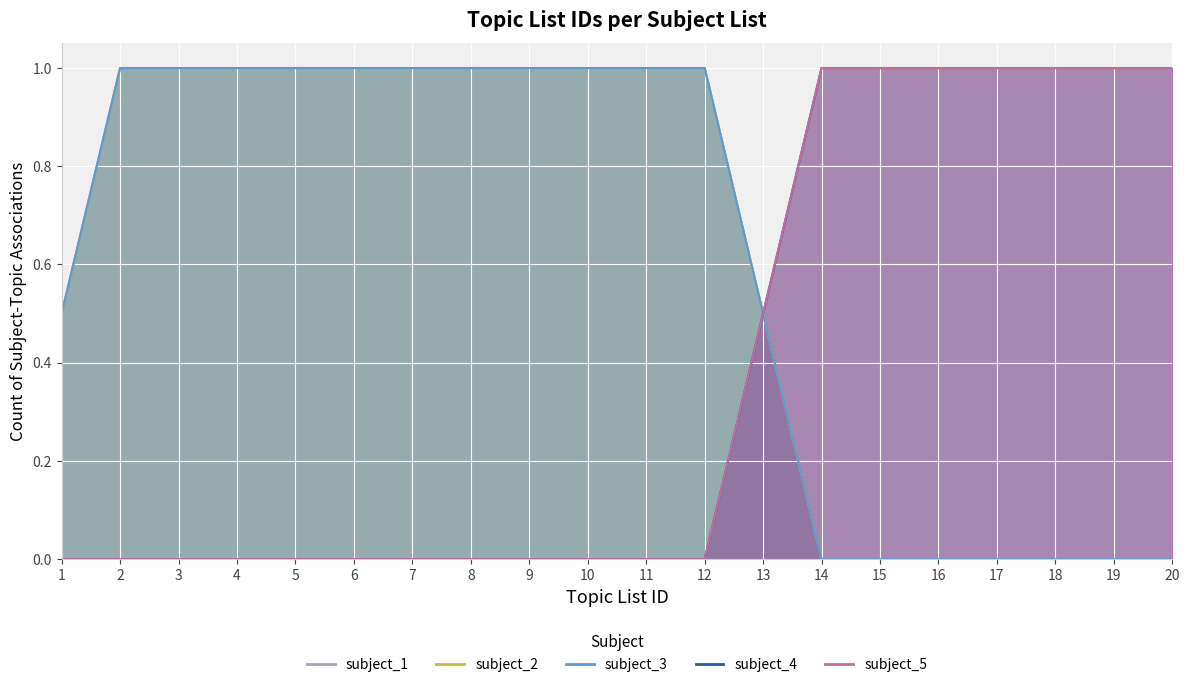

What is the difference between the subject_4 values at 14 and 9?

1.0